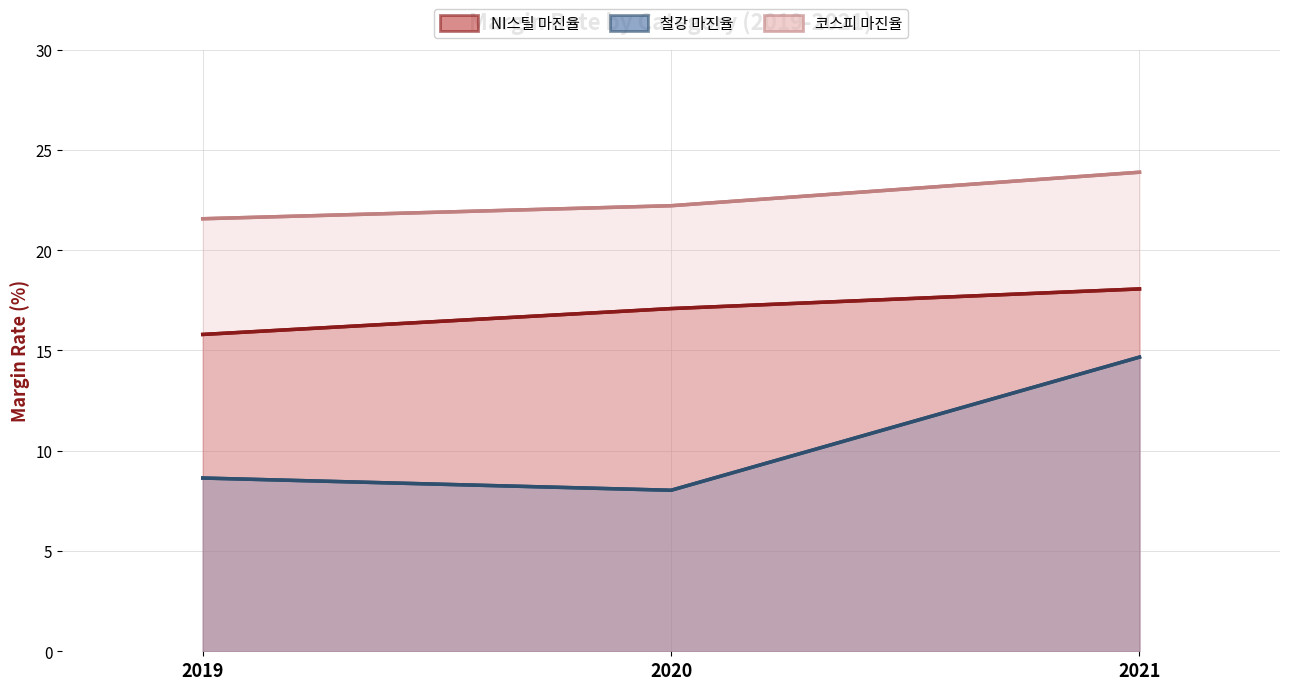

What is the average value of the NI스틸 마진율 series?

17.0